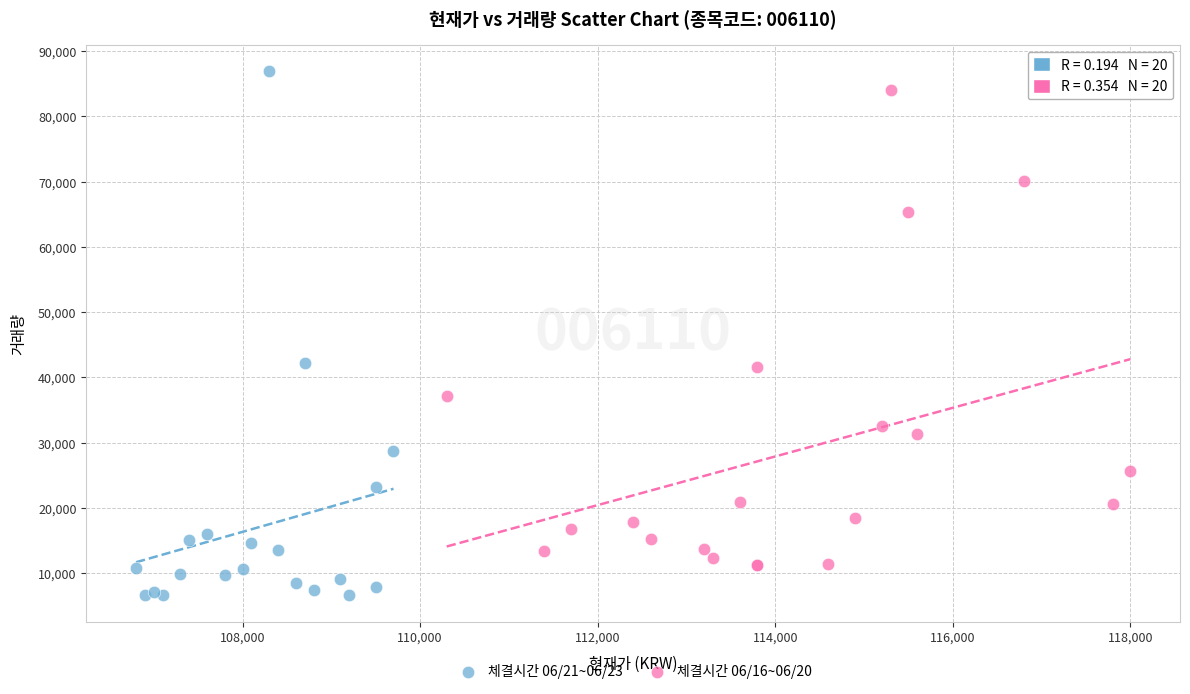

Which series has the widest spread of Y values?

체결시간 06/21~06/23